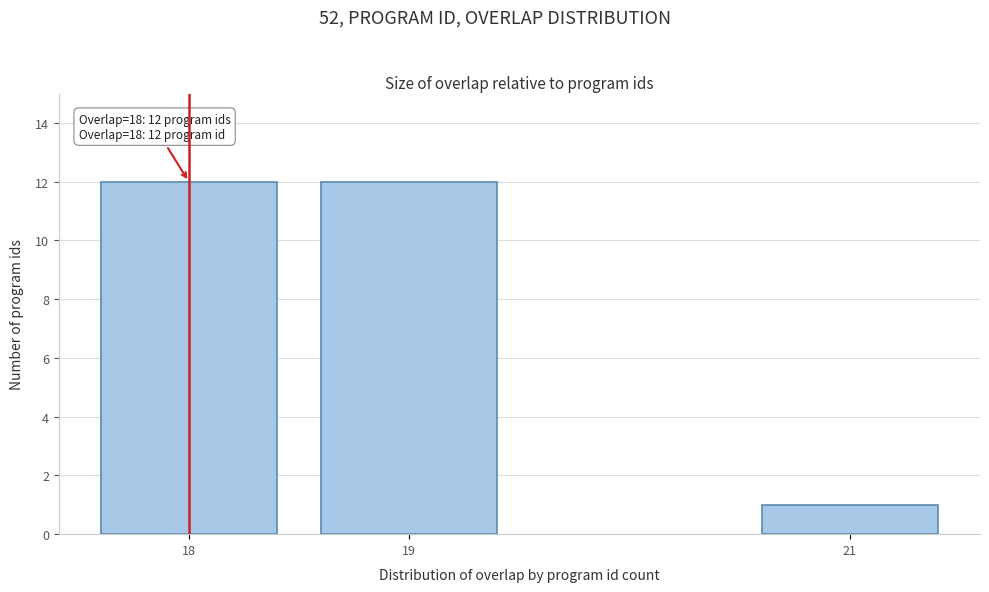

Reading right to left, extract all data points from this chart.

21=1	19=12	18=12